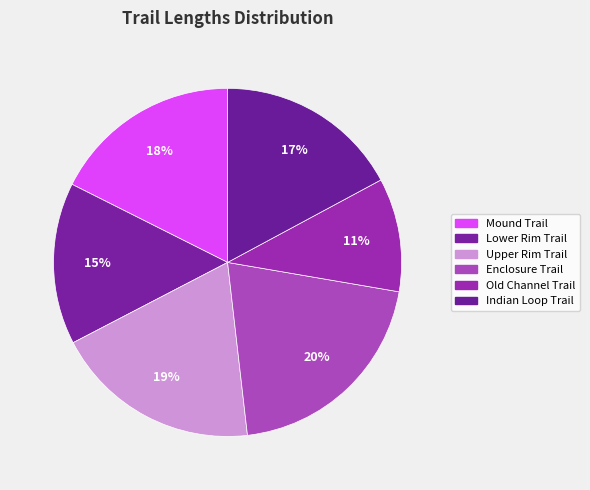

Which slice is the smallest?

Old Channel Trail